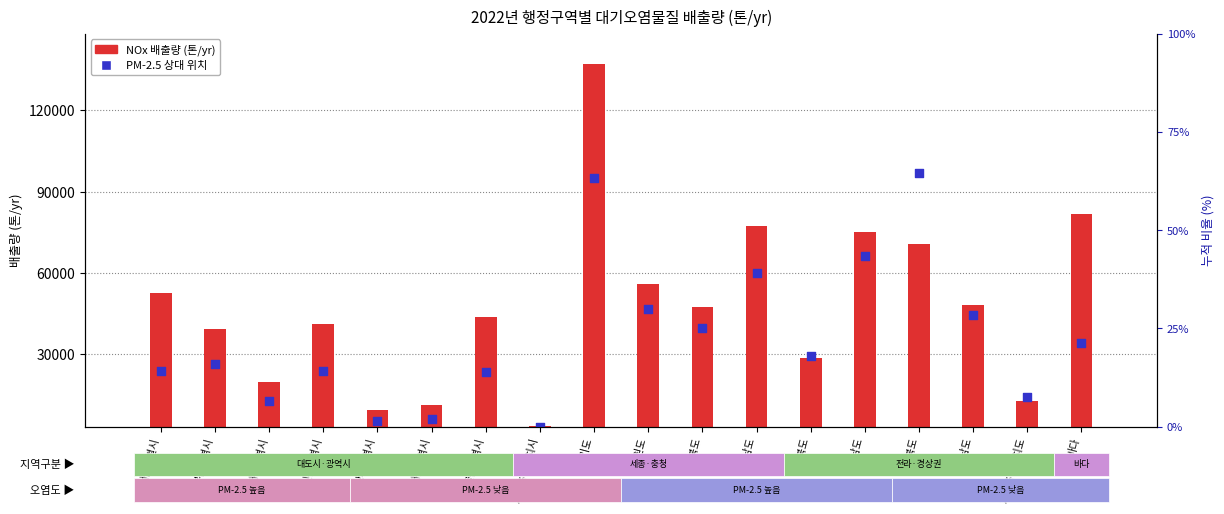

Which has a higher value, 경상남도 or 충청남도?

충청남도